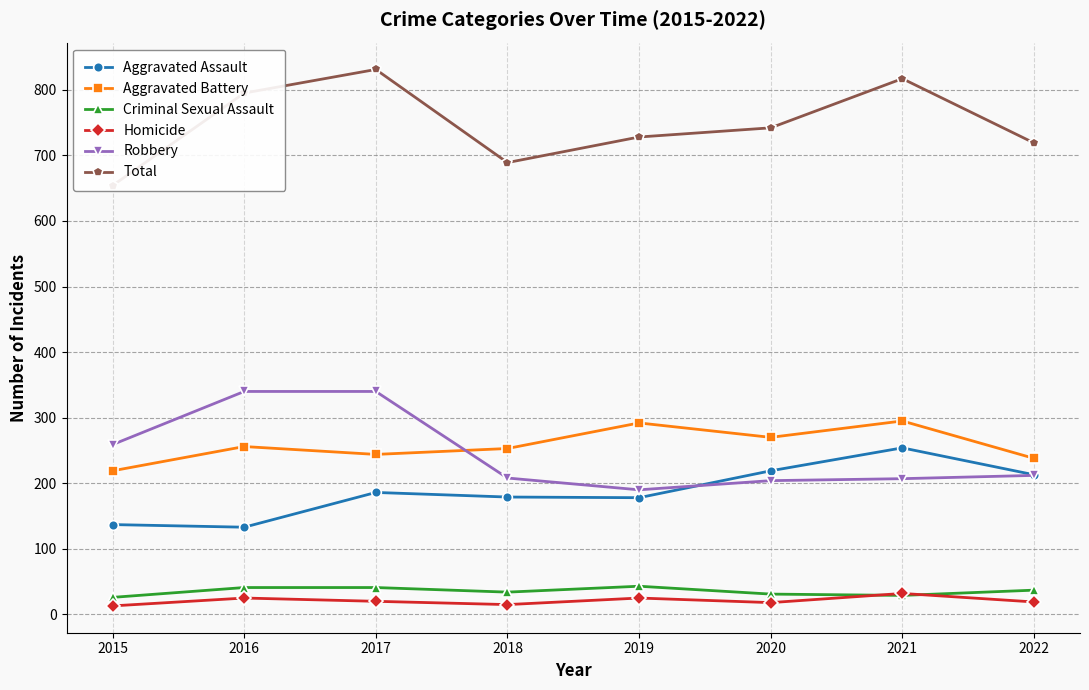

True or false: Total and Aggravated Battery cross at least once.

False